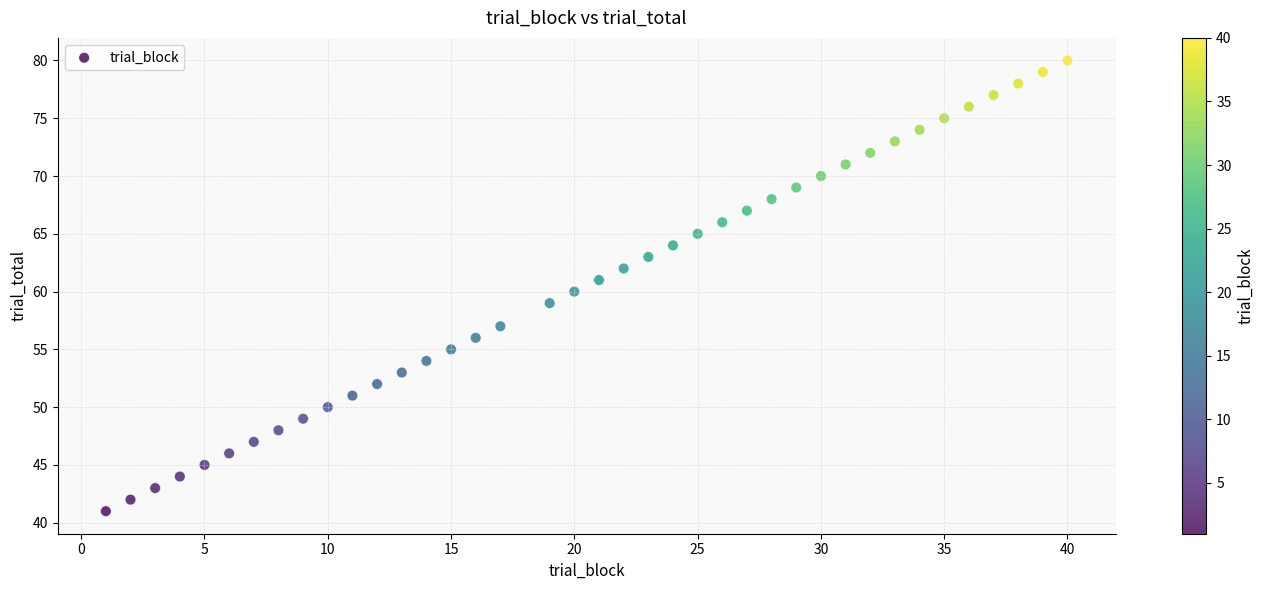

What is the range of X values (max minus min)?

39